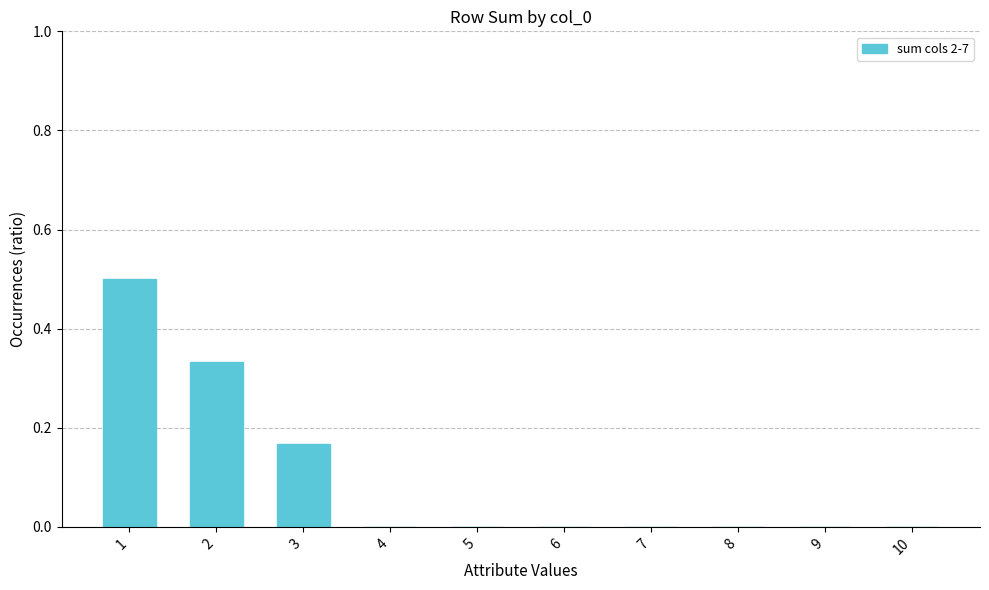

True or false: the data shows 0.5 at 1.

True